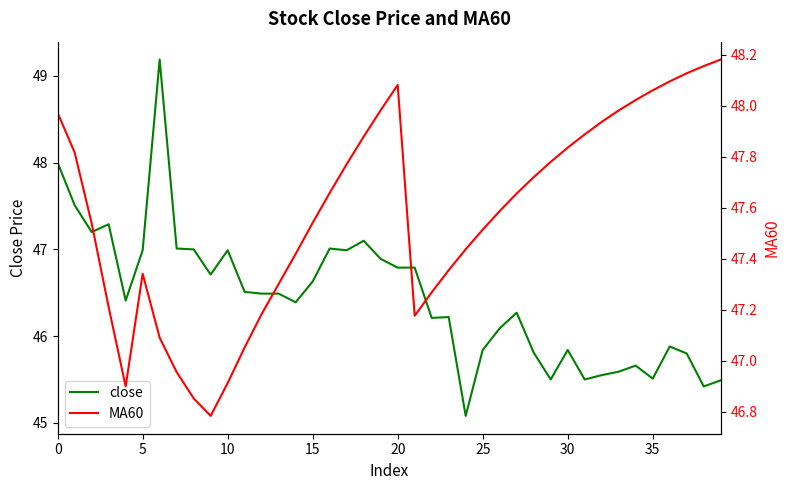

What is the highest value of the close series?

49.2